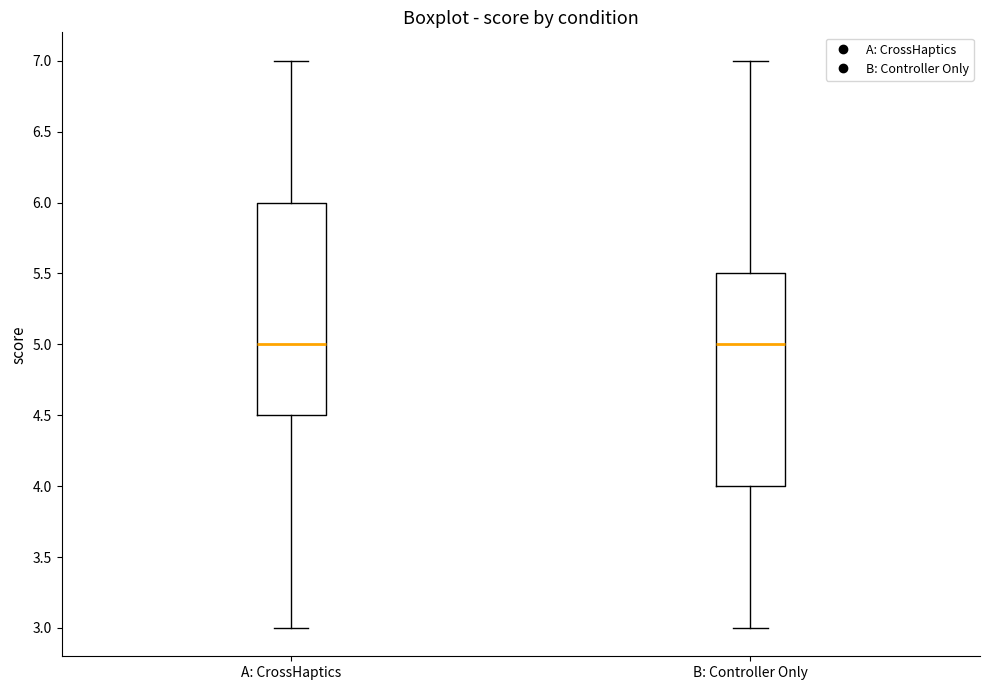

Reading left to right, transcribe this box plot: for each box, give where its median line is, the range the box spans, and where its two whiskers end, as read against the y-axis. The values are not printed on the chart, so give them approximately, as read against the axis.

A: CrossHaptics: median 5.0, box 4.5 to 6.0, whiskers 3.0 to 7.0
B: Controller Only: median 5.0, box 4.0 to 5.5, whiskers 3.0 to 7.0